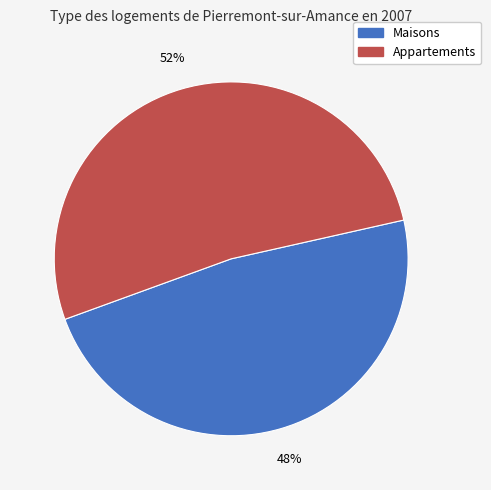

Is there a majority slice in this chart?

Yes